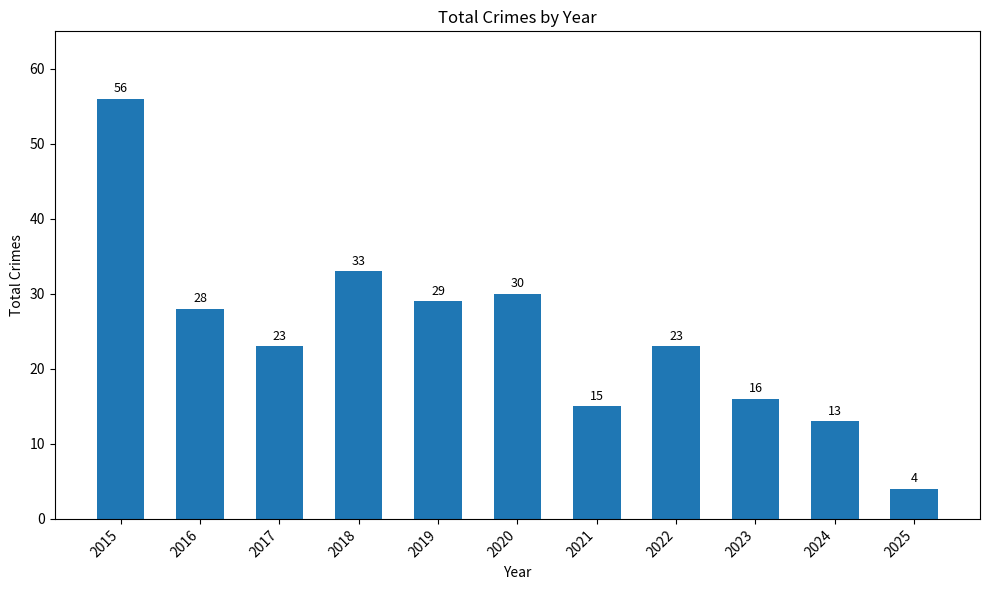

Does the chart contain any negative values?

No